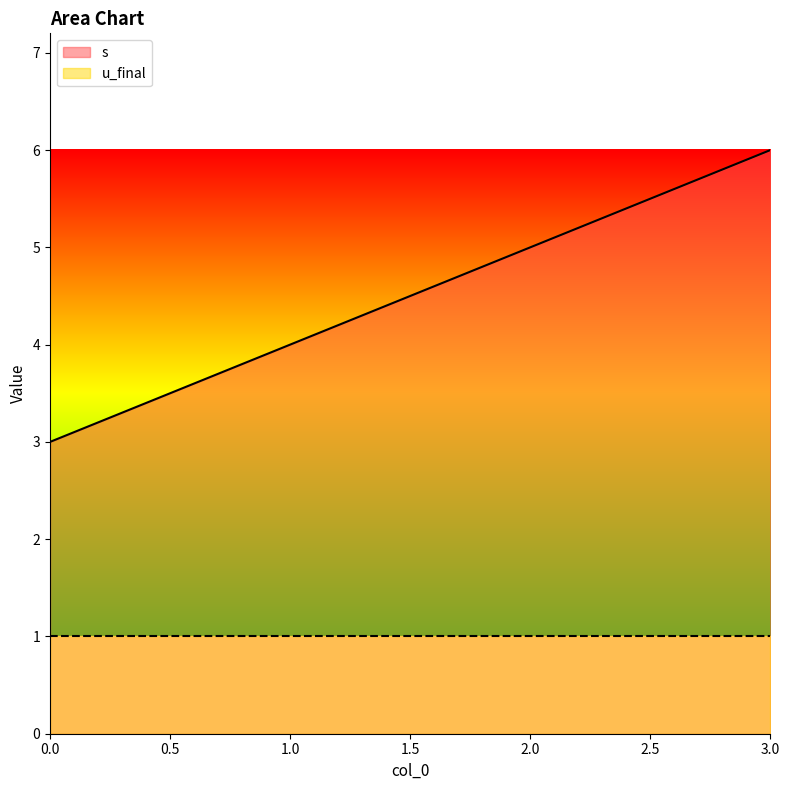

Where is the data nearest to the value 4?

1